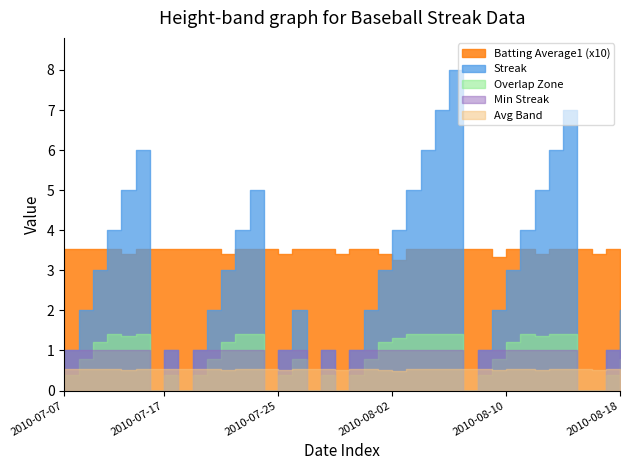

True or false: Streak has more than 1 points higher than both neighbors.

True